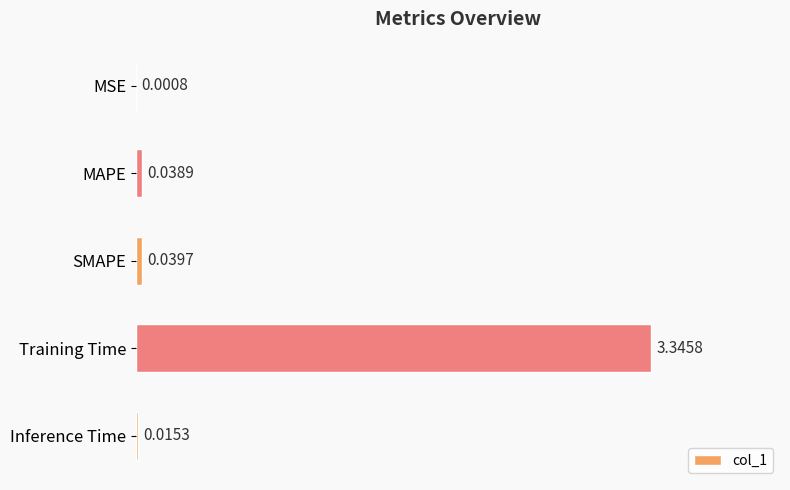

Which has a higher value, SMAPE or Inference Time?

SMAPE